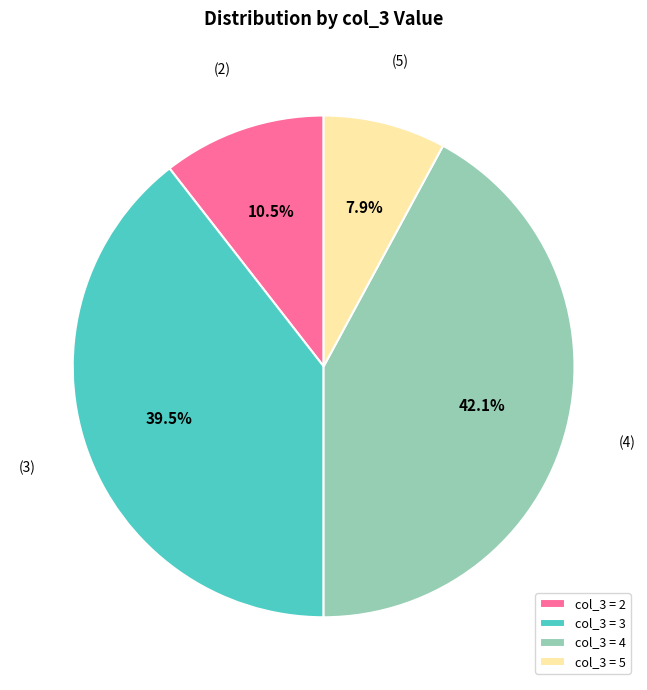

Is there a majority slice in this chart?

No